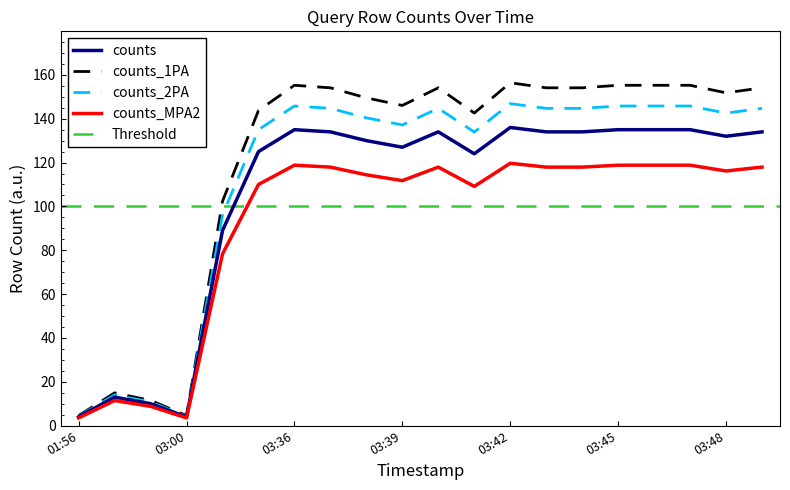

What is the label of the 6th point from the right?

2019-12-19 03:44